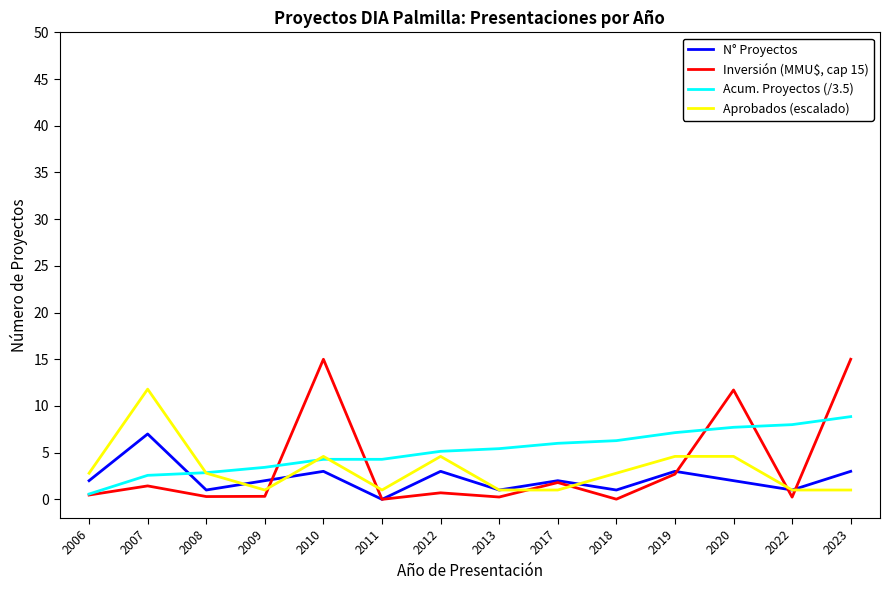

Which series ends up on top after the final intersection of N° Proyectos and Acum. Proyectos (/3.5)?

Acum. Proyectos (/3.5)